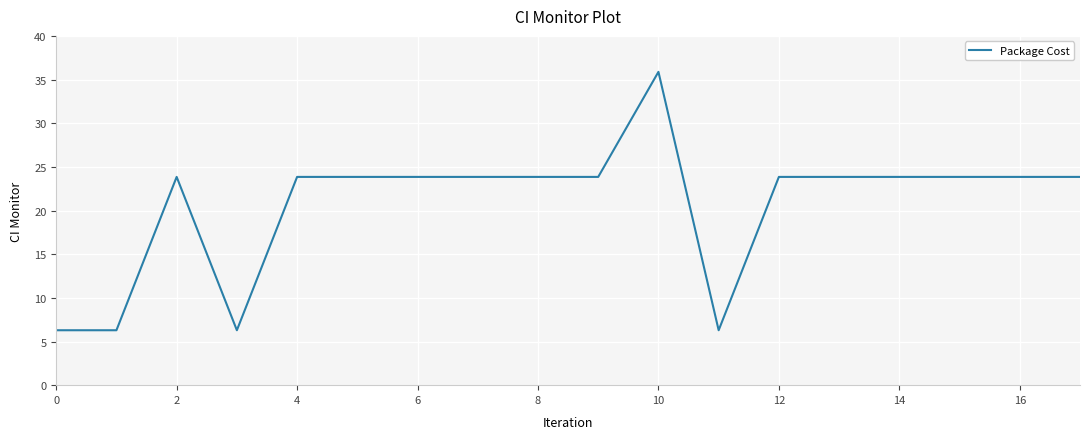

What is the greatest value displayed?

35.9